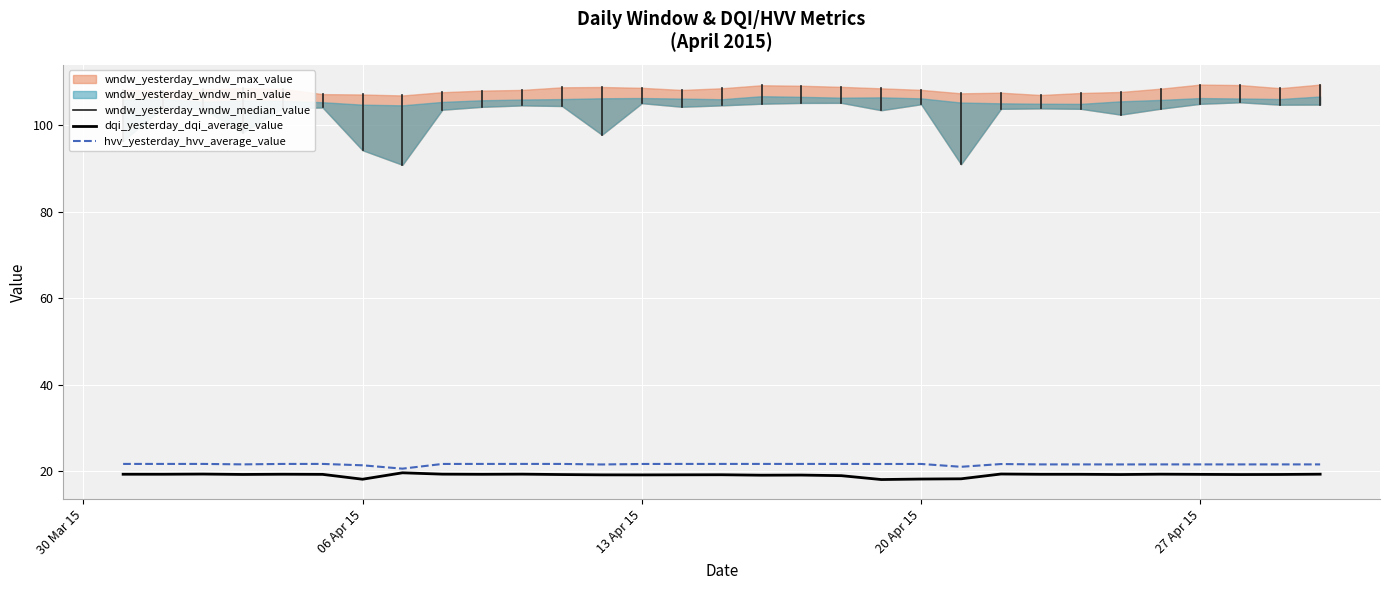

What is the label of the 31st point from the right?

2015-03-31